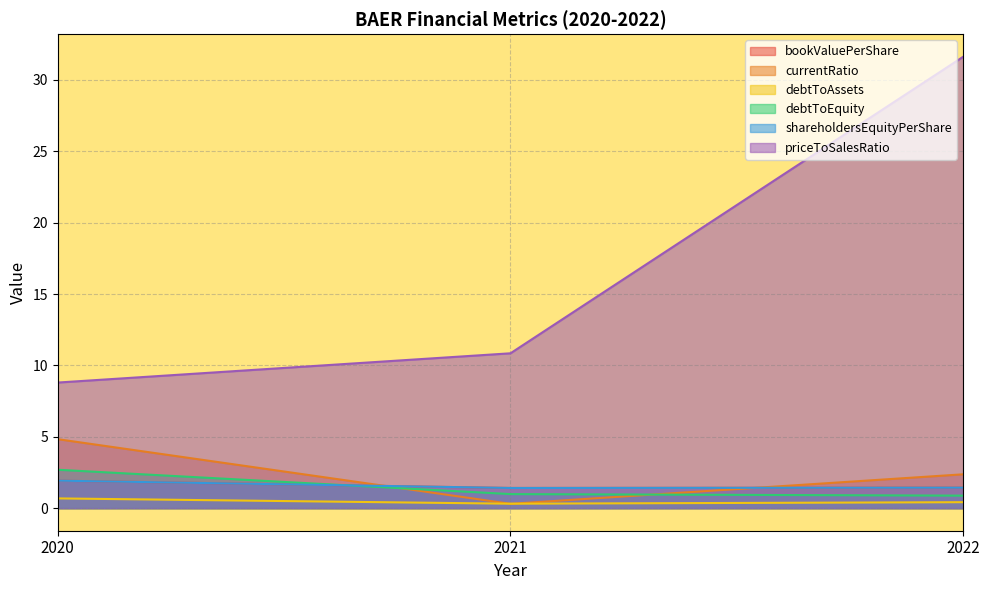

At how many categories does at least one series exceed 10?

2